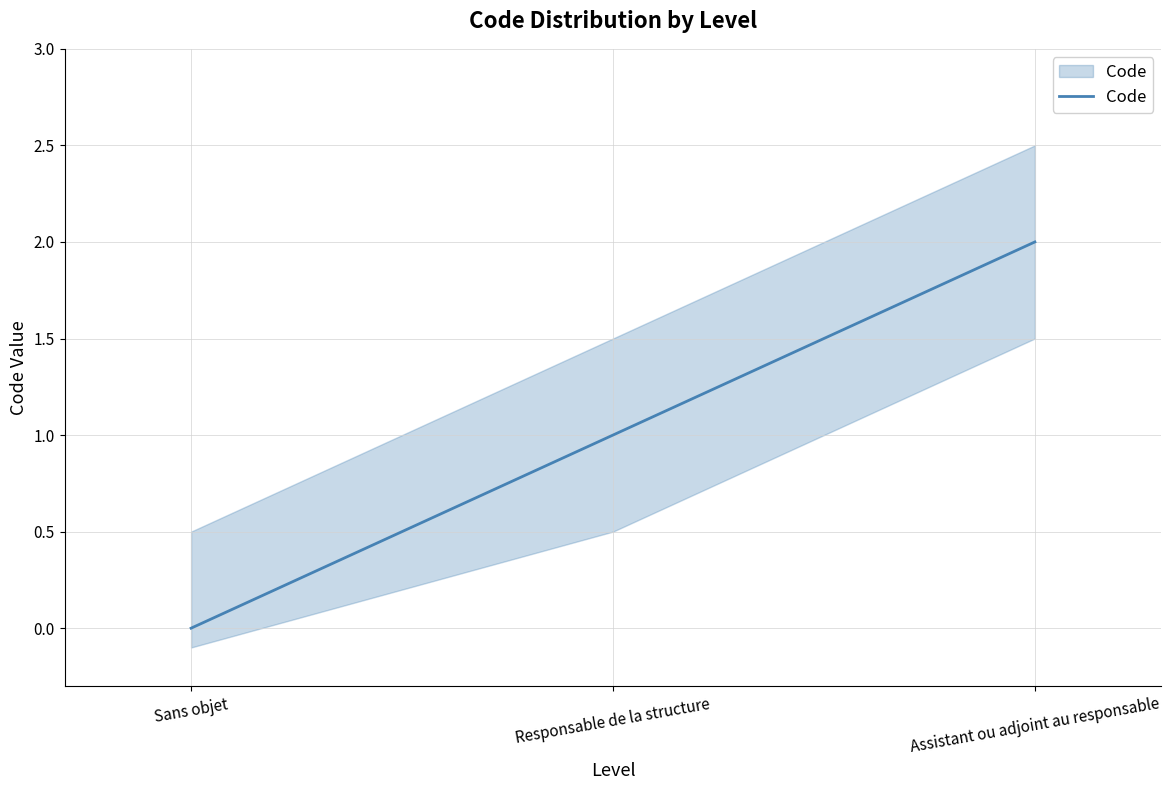

Is it true that the value at Sans objet is -1?

False